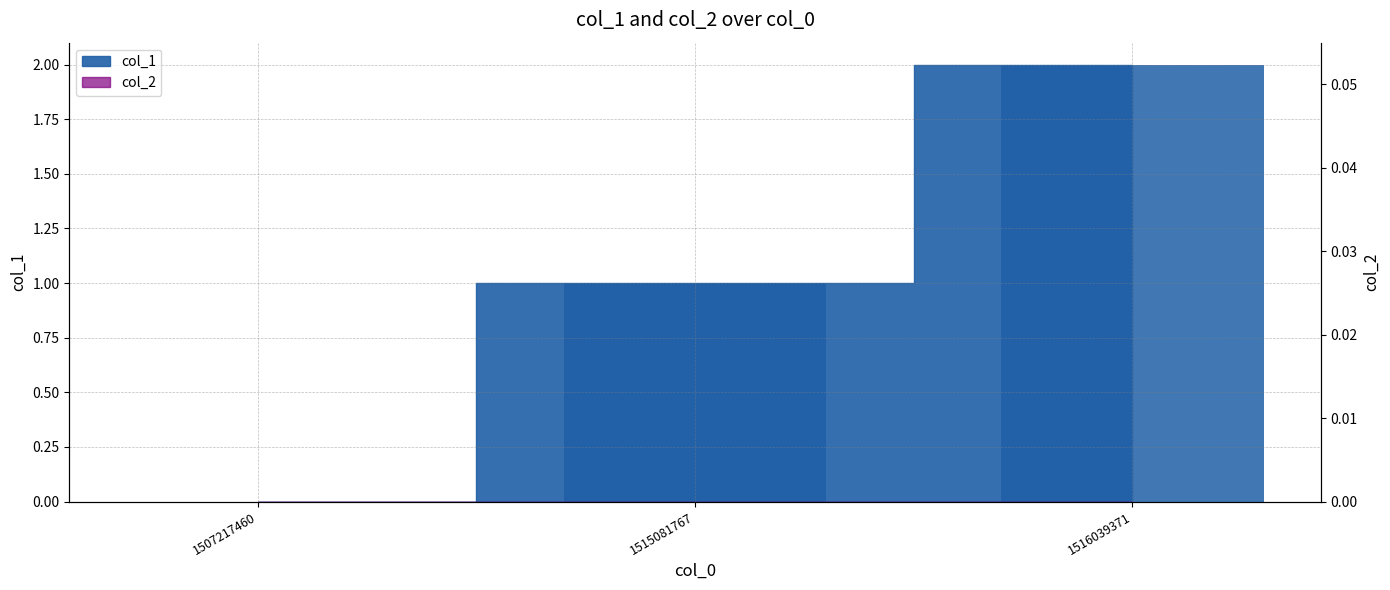

Reading left to right, extract all data points from this chart.

1507217460=0	1515081767=1	1516039371=2